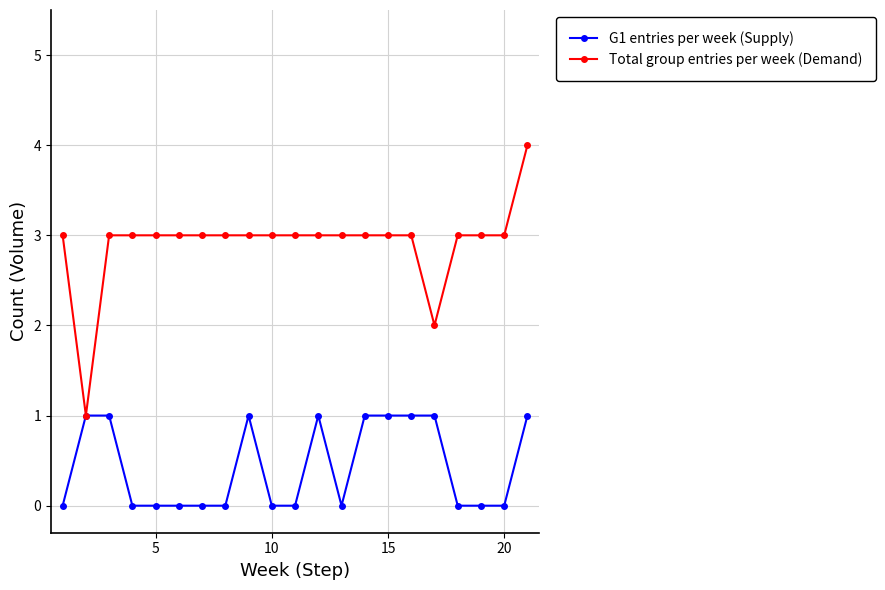

How many categories are shown in the chart?

21